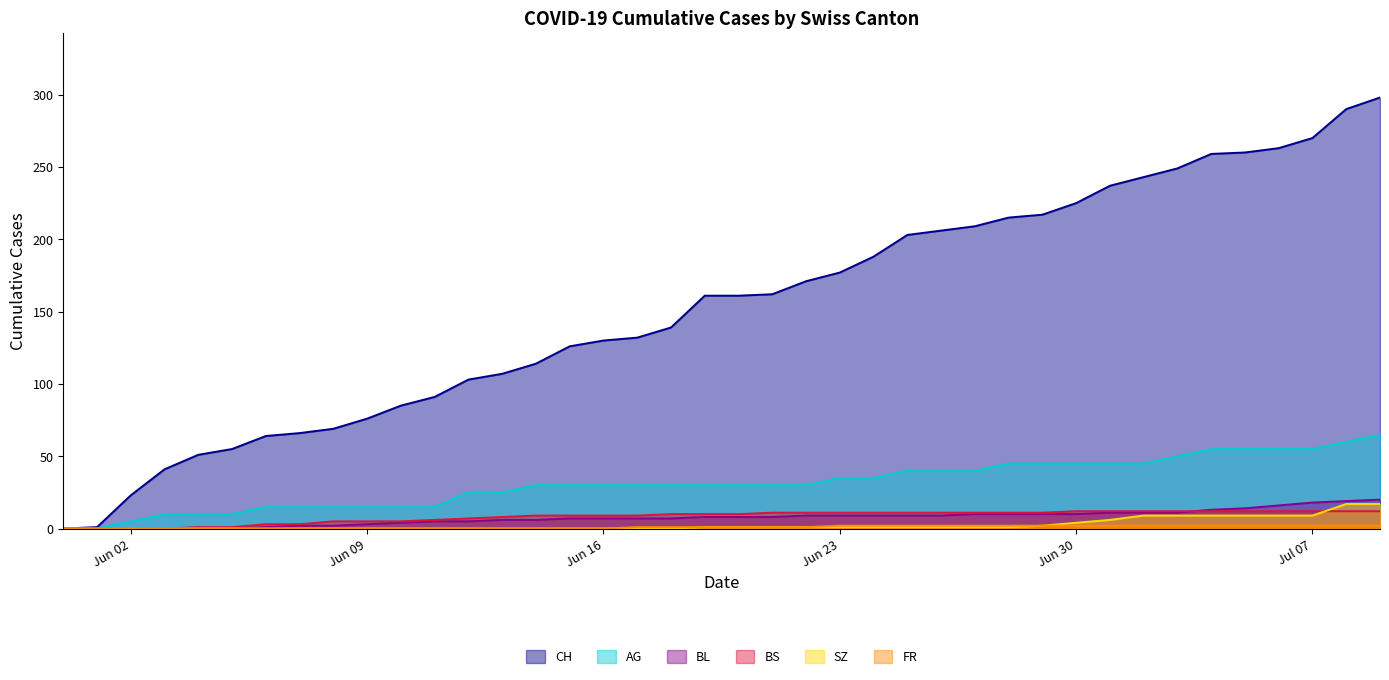

True or false: FR and CH intersect in this chart.

False